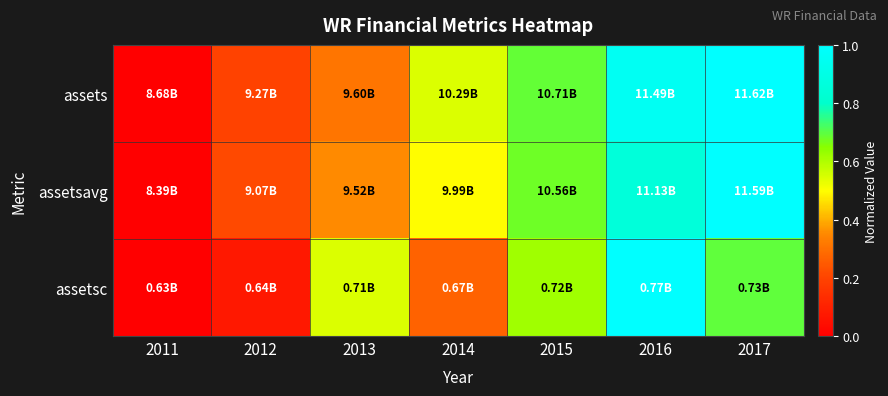

Which series changed the most between 2013 and 2016?

assets